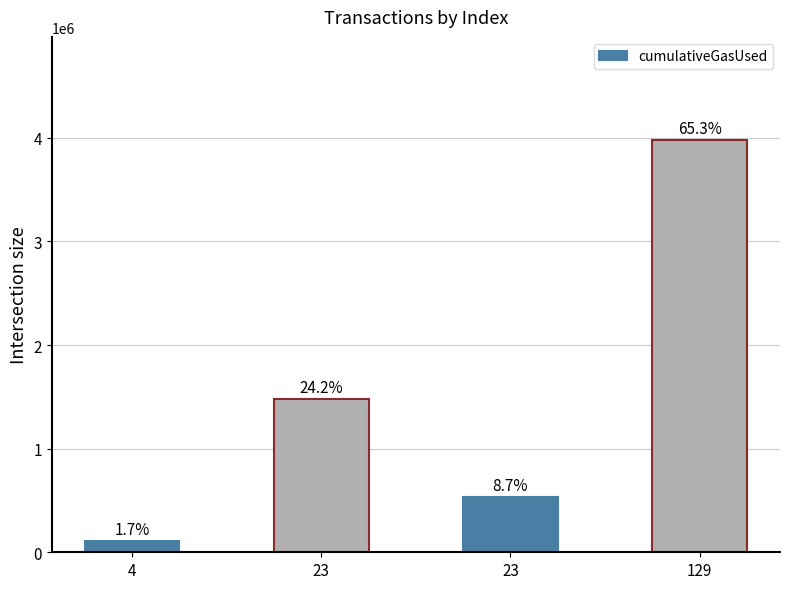

Reading left to right, transcribe all the data shown in this chart.

105000	1475549	530434	3978548